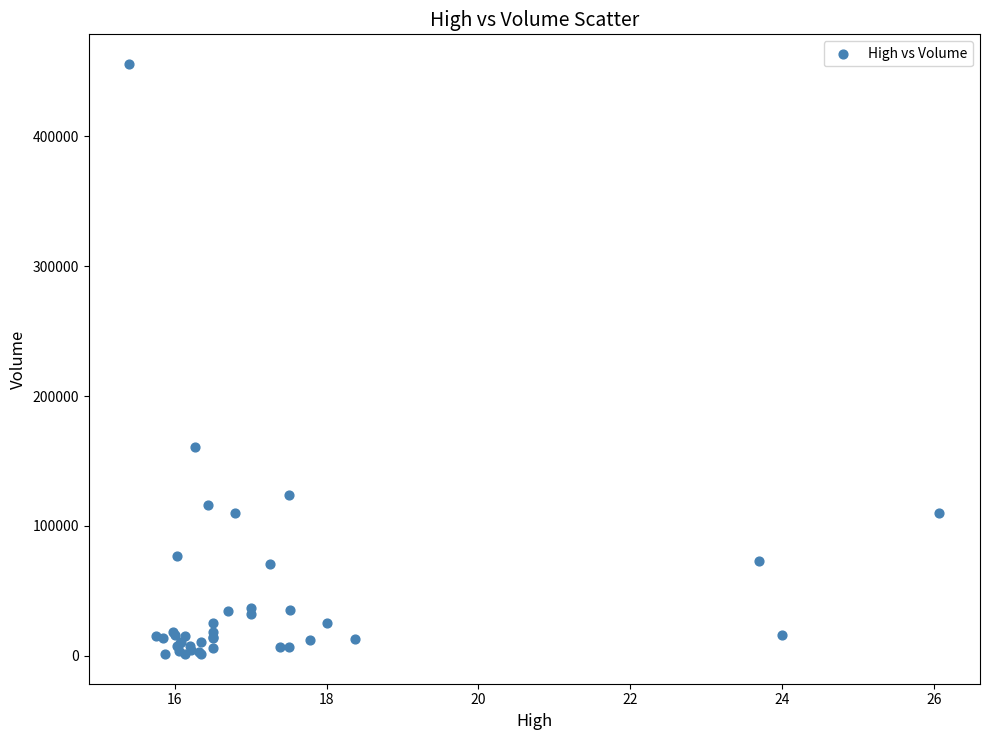

What Y value in the scatter plot is closest to 228550?

160600